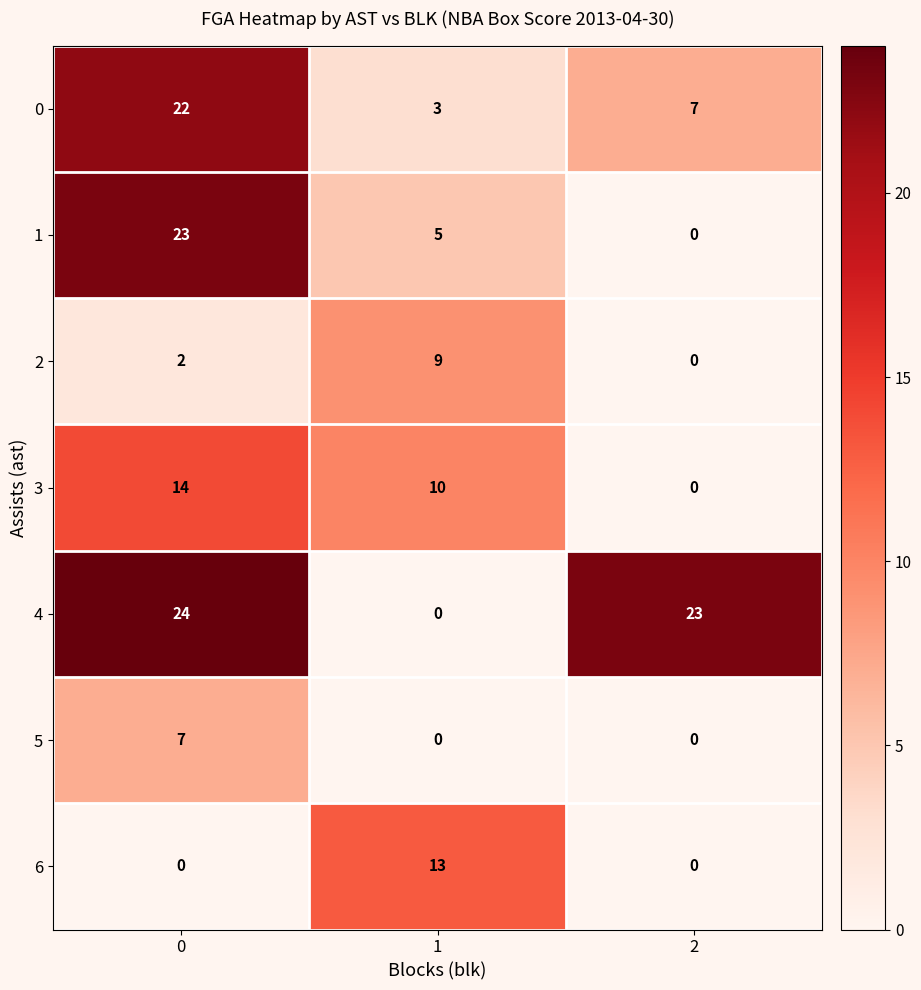

What is the highest value of the 0 series?

22